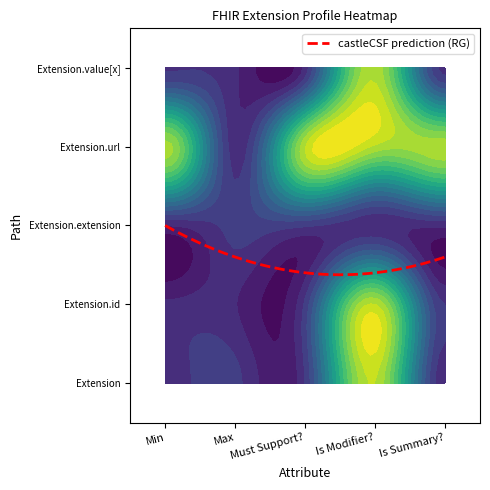

List the labels in order of Extension.url value, largest first.

Min, Must Support?, Is Modifier?, Is Summary?, Max